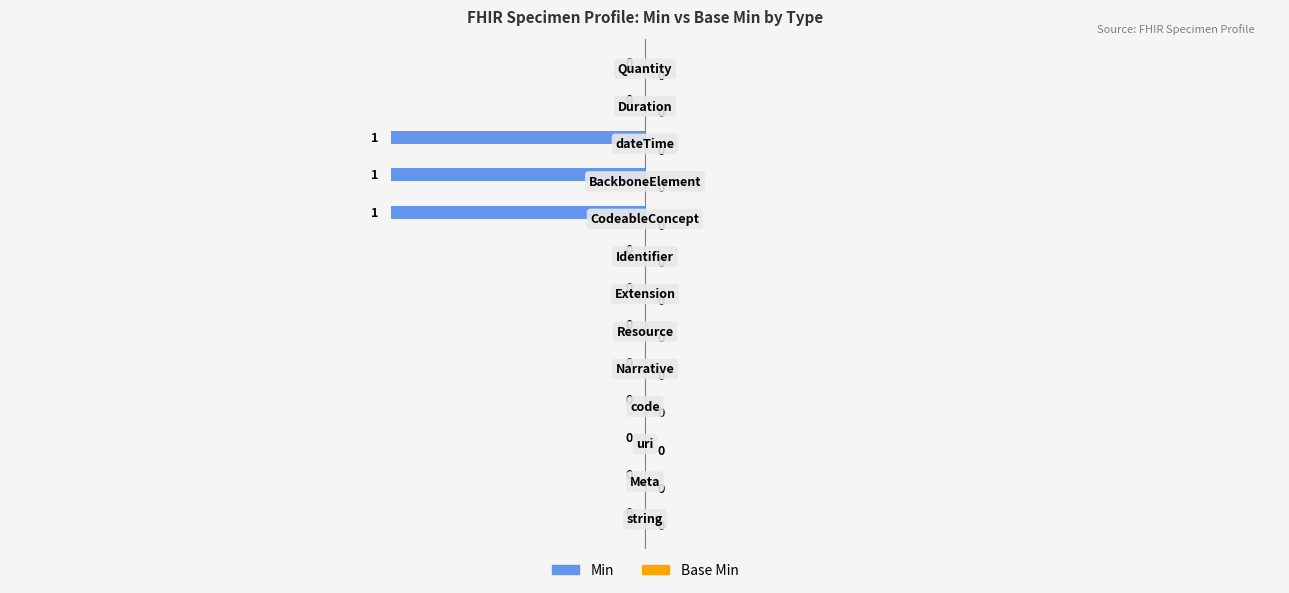

How many values are between 0 and 1?

10